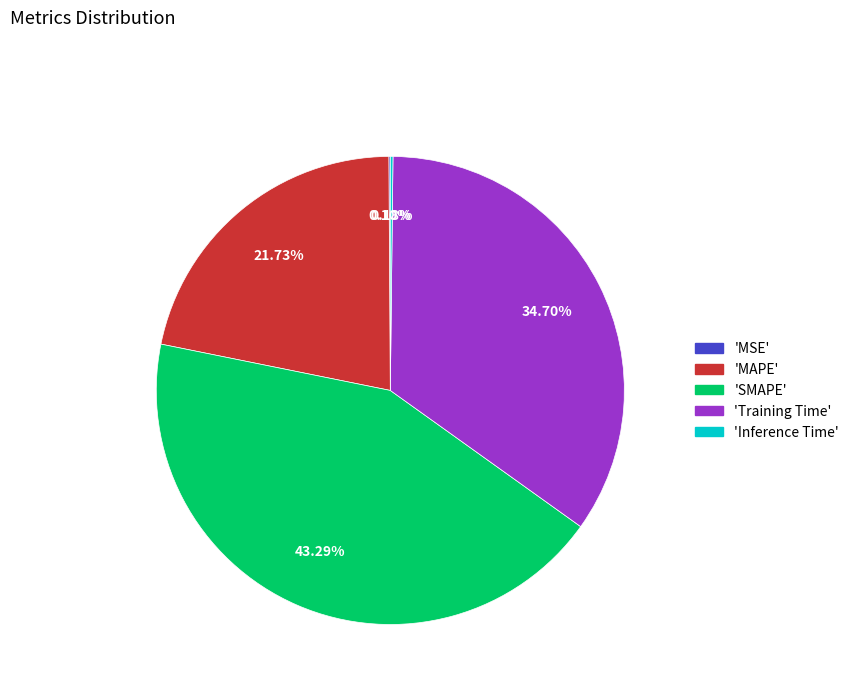

Does any single category account for the majority?

No